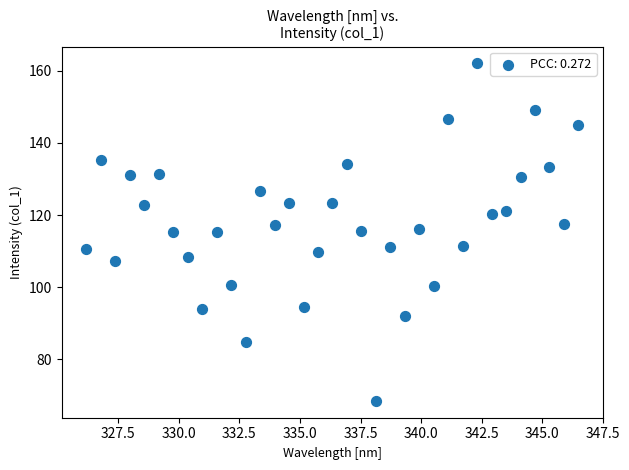

What is the range of Y values (max minus min)?

93.4